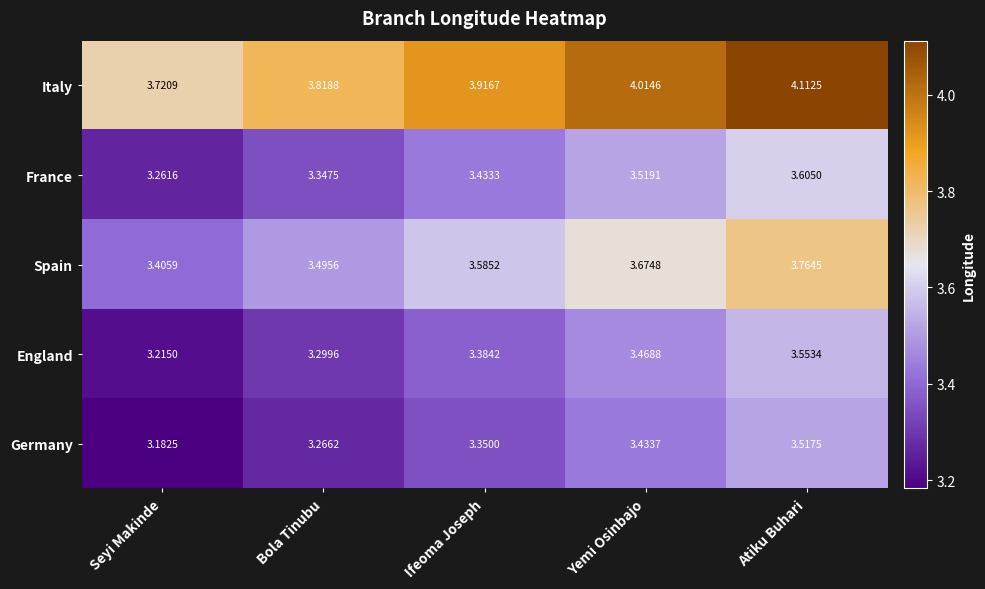

At which label is Spain closest to 3?

Seyi Makinde